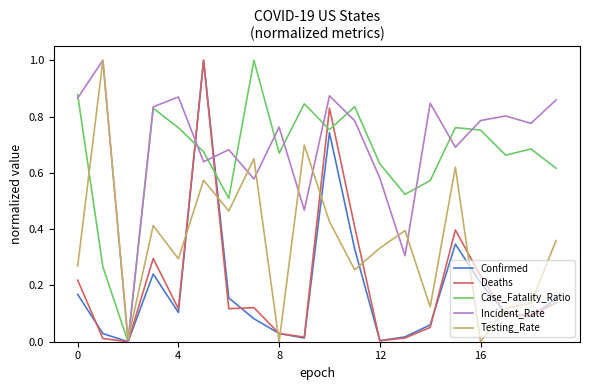

What is the sum of all Testing_Rate values?

7.1